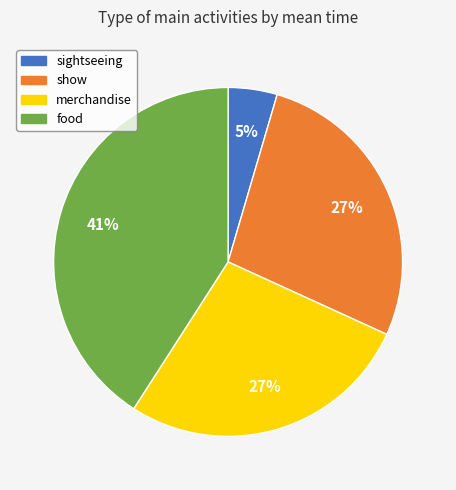

How many slices are in this pie chart?

4